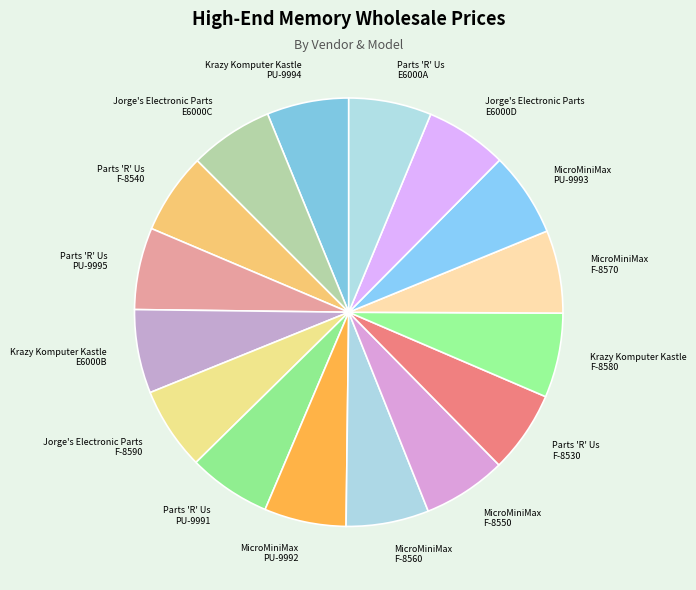

Do MicroMiniMax F-8550 and MicroMiniMax F-8570 together represent more than half of the pie?

No